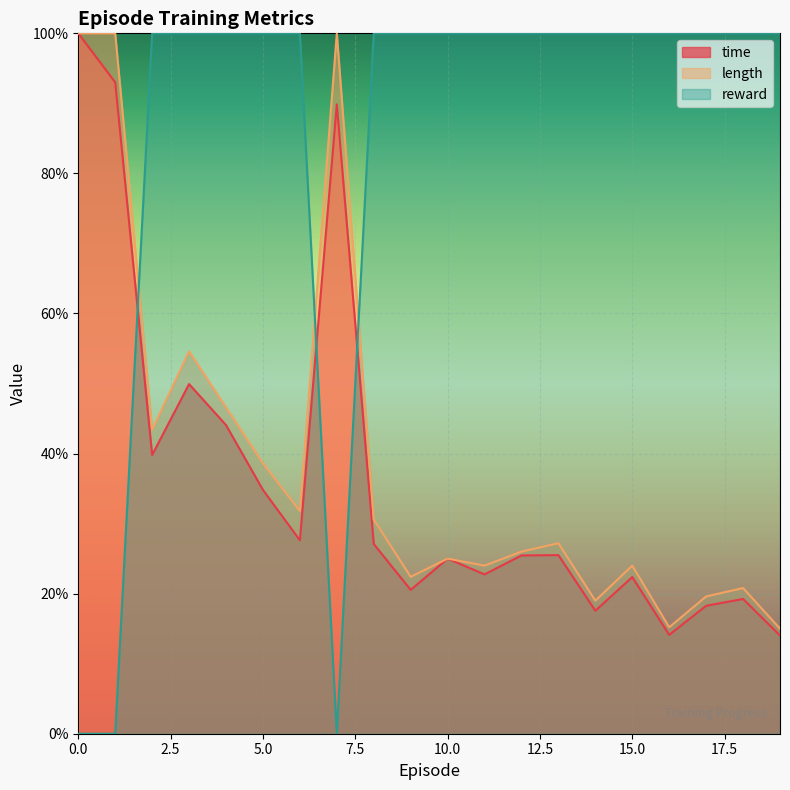

What is the maximum value shown in the chart?

1.0